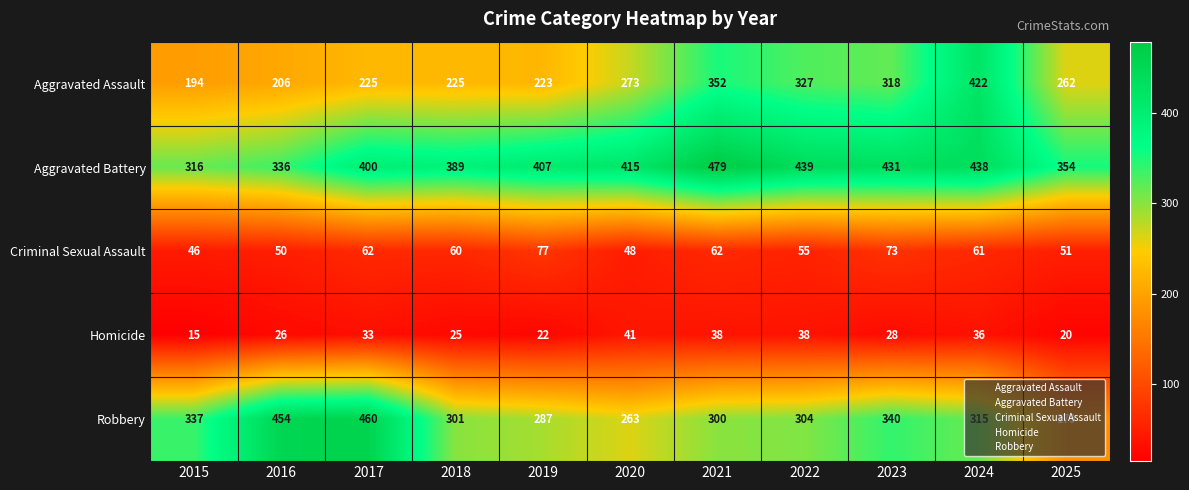

At which category is the sum across all series the highest?

2024